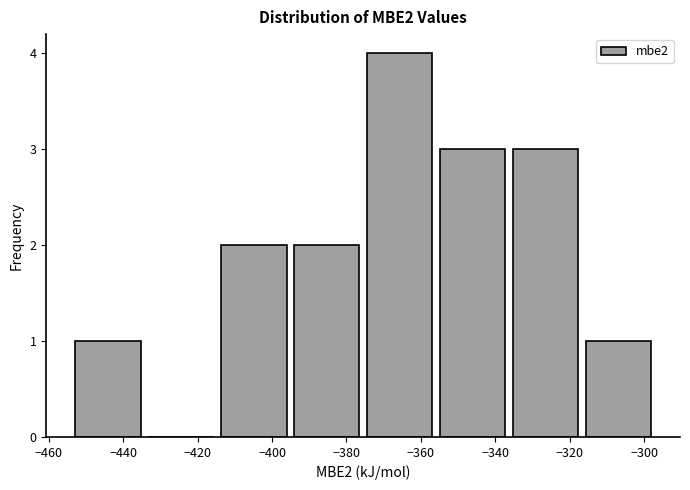

Reading left to right, list every bar in this chart as the range it spans on the x-axis followed by its height. Neither the bar edges nor the heights are printed on the chart, so give them approximately, as read against the axes.

-454 to -434: 1
-434 to -414: 0
-414 to -396: 2
-396 to -376: 2
-376 to -356: 4
-356 to -336: 3
-336 to -316: 3
-316 to -298: 1